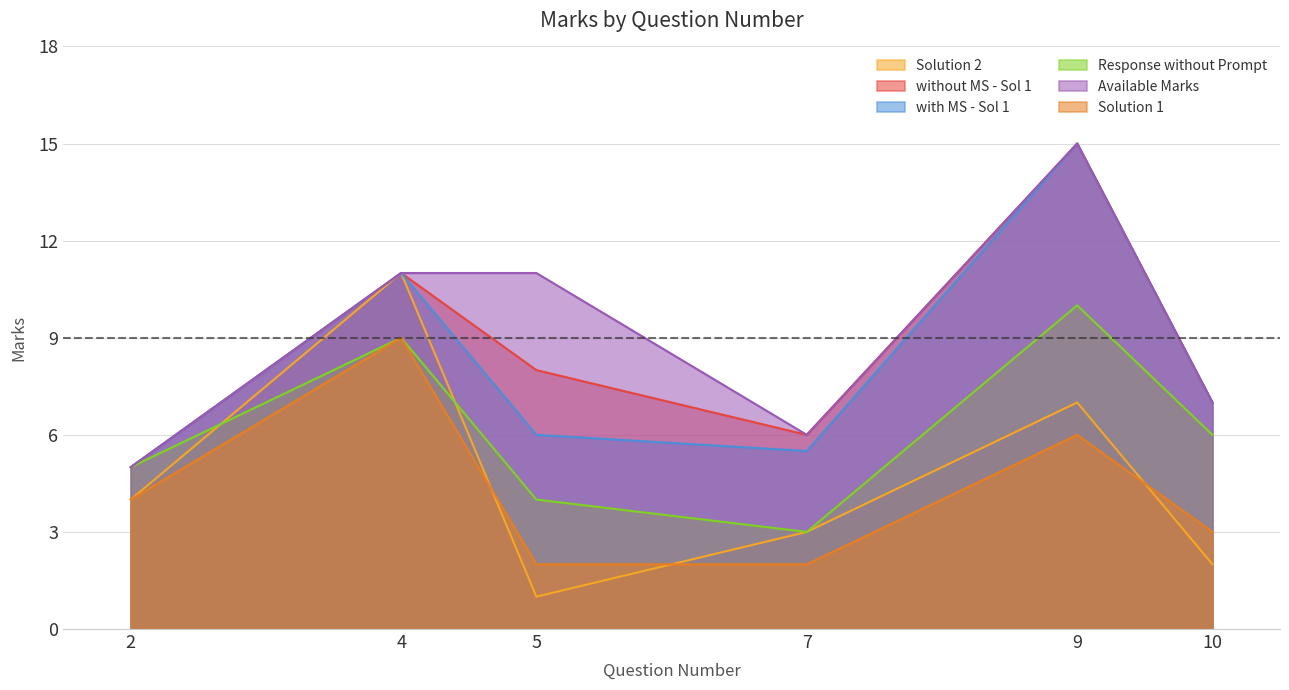

The value of with MS - Sol 1 at 4 is 2.9. True or false?

False